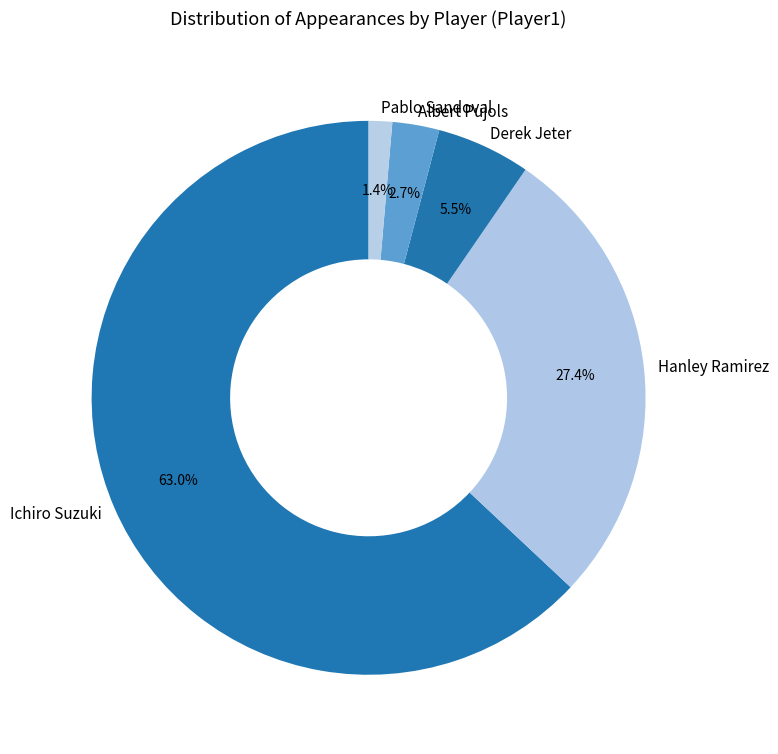

True or false: Ichiro Suzuki accounts for 77% of the total.

False